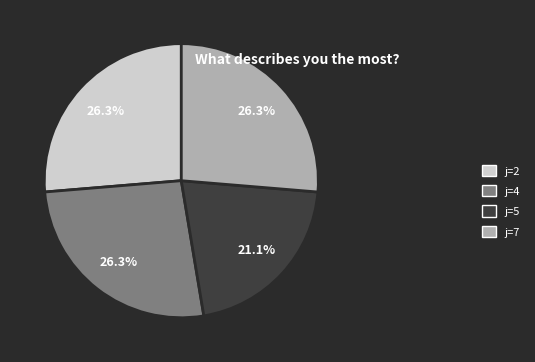

What is the ratio of the value at j=2 to the value at j=7?

1.0